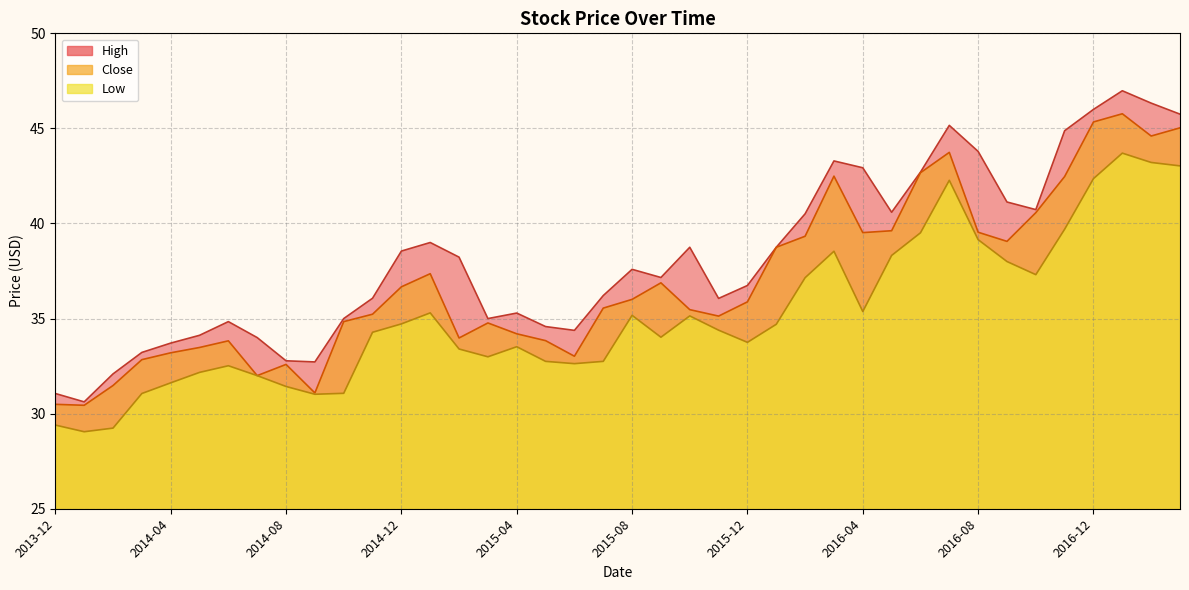

Where does the Close series first go above 35?

2014-11